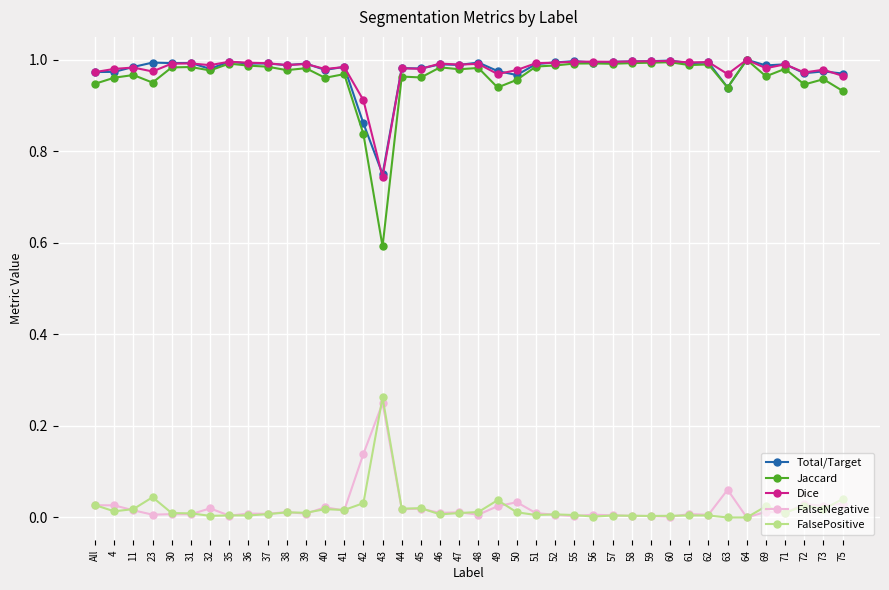

What are all the series names shown in the legend?

Total/Target, Jaccard, Dice, FalseNegative, FalsePositive